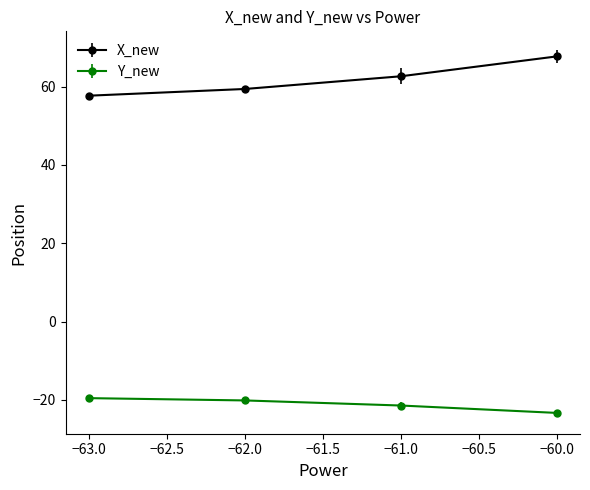

The Y_new series shows -9.4 at −60.0. True or false?

False